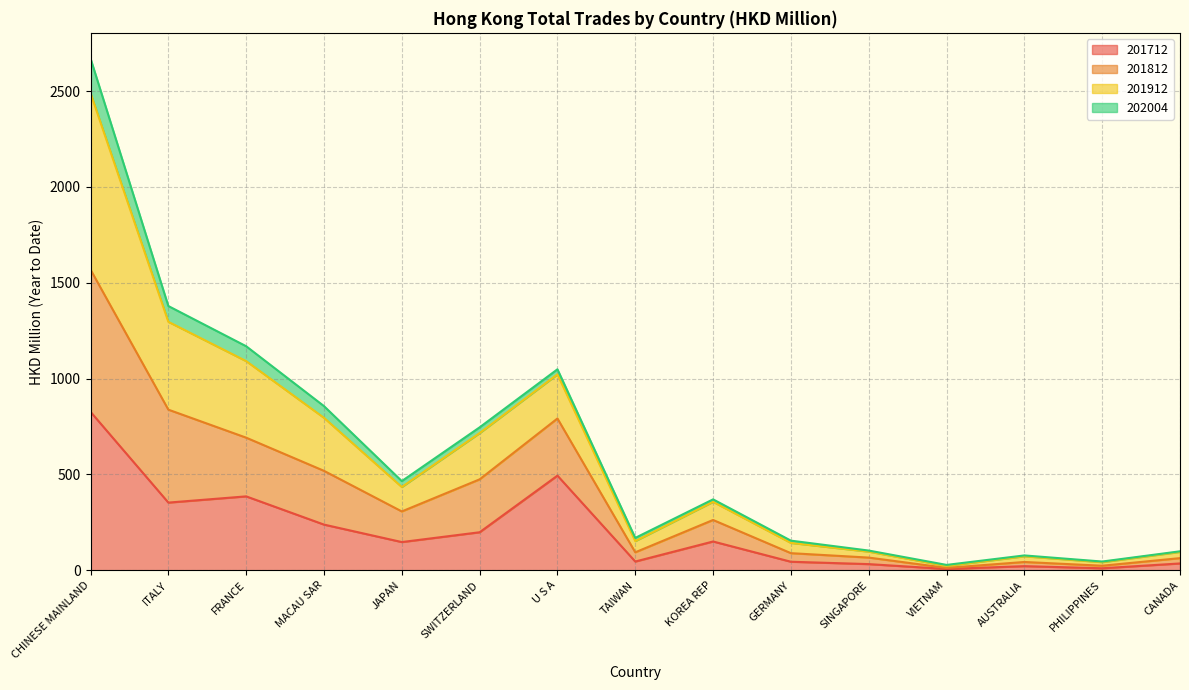

At which category is the sum across all series the highest?

CHINESE MAINLAND